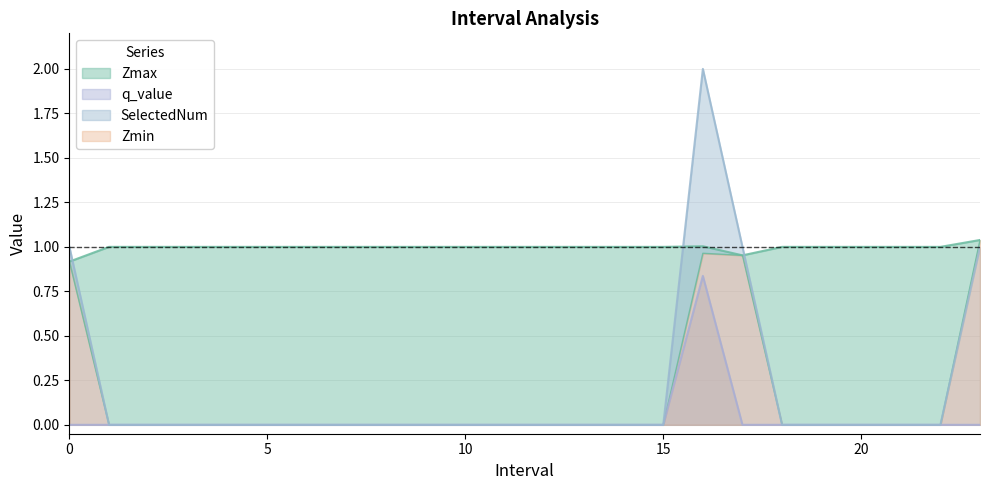

The value of SelectedNum at 19.0 is 0.0. True or false?

True